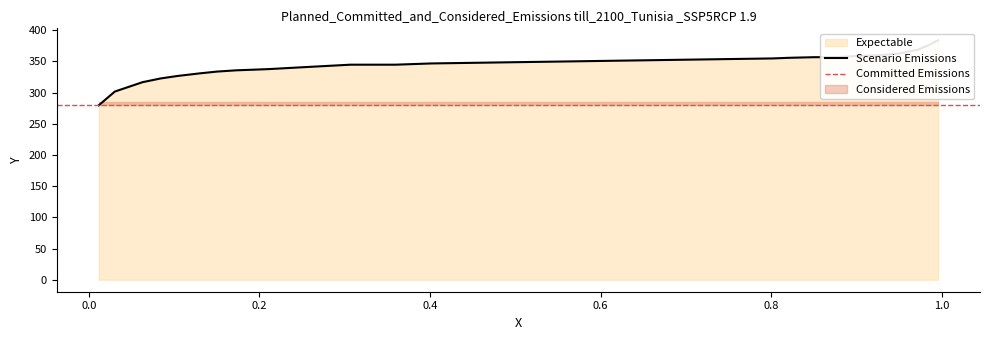

Where is the data nearest to the value 331?

0.1293